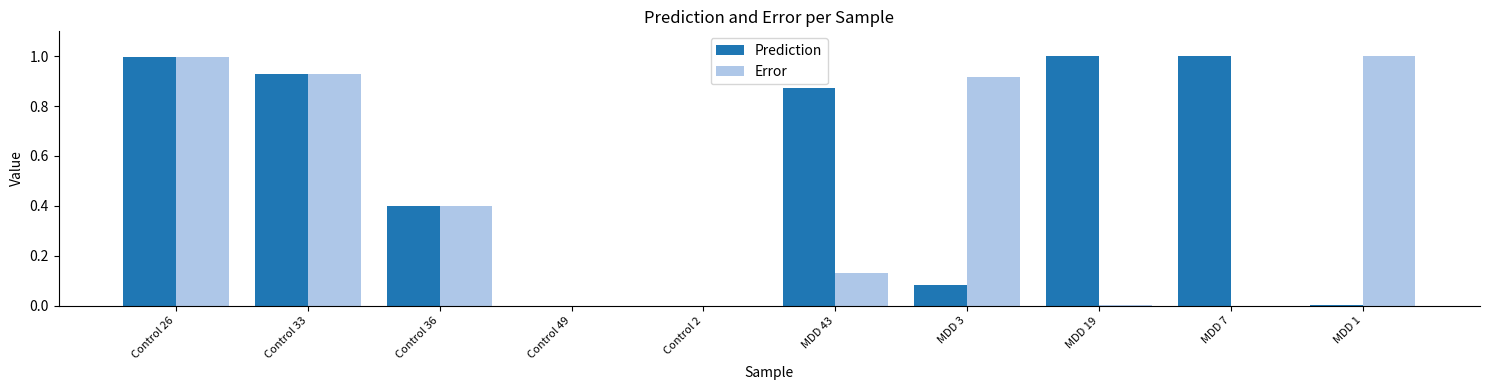

The value of Prediction at Control 36 is 0.6. True or false?

False